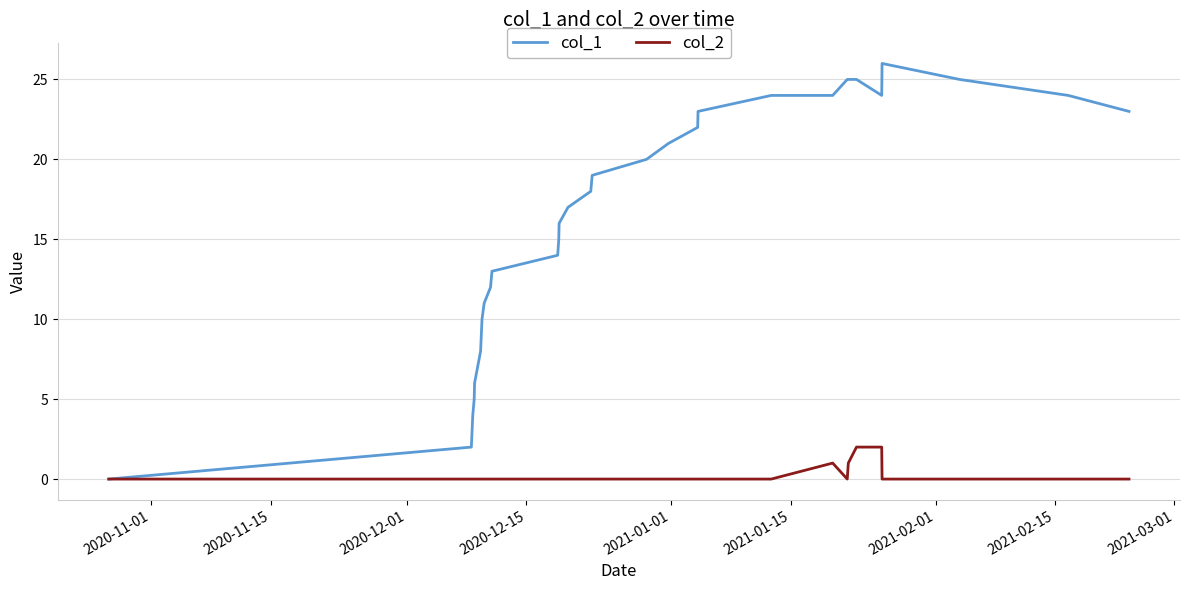

Which series has the largest total across all categories?

col_1